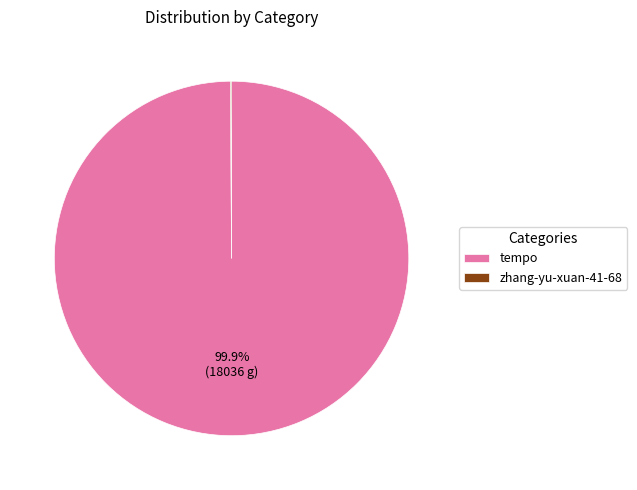

To the nearest percent, what is the average slice percentage?

50%